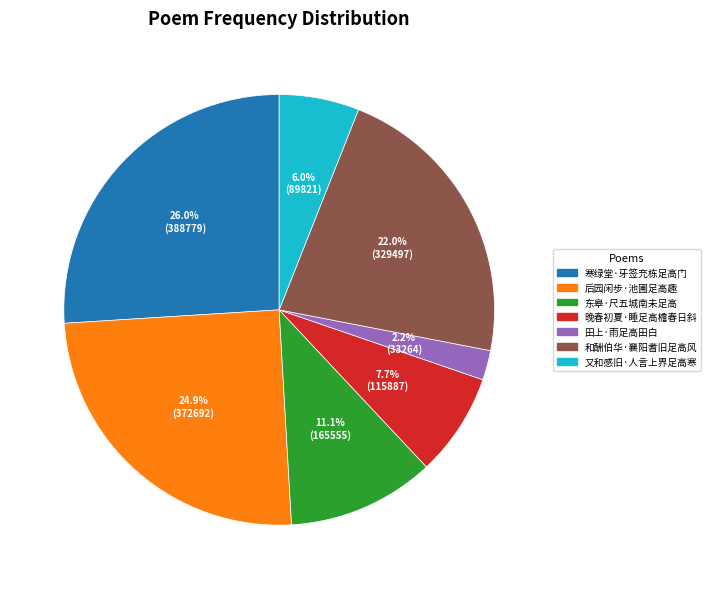

How many slices are in this pie chart?

7